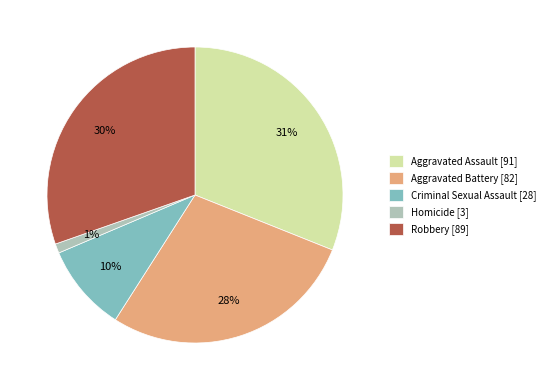

Does Homicide account for over 50% of the chart?

No